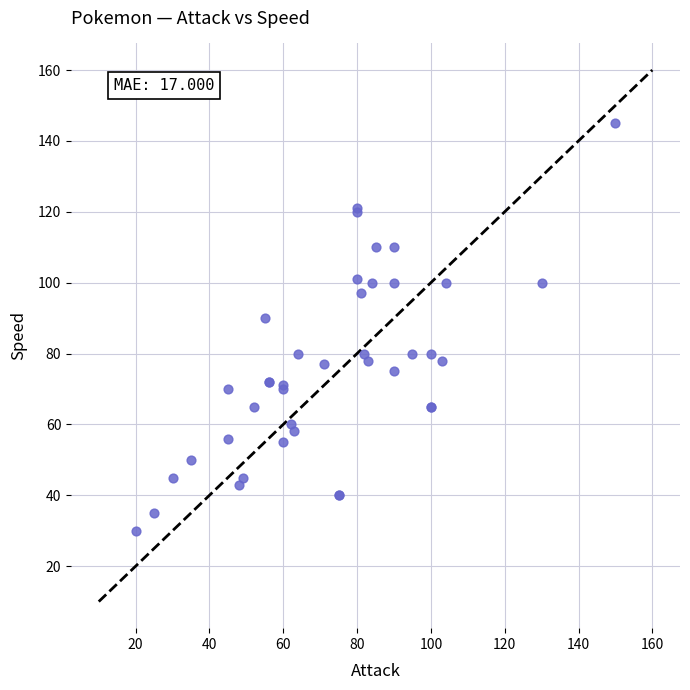

What Y value in the scatter plot is closest to 87?

90